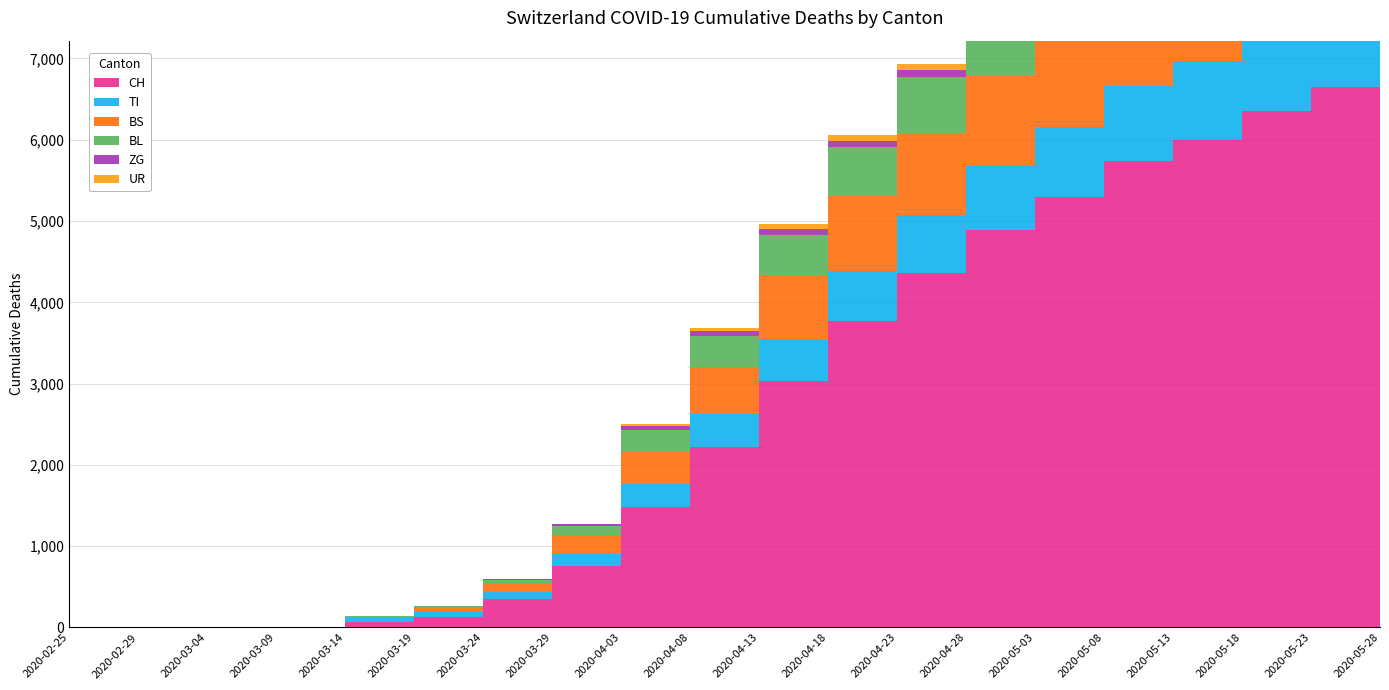

Reading left to right, extract all data points from this chart.

CH: 2020-02-25=0	2020-02-29=0	2020-03-04=0	2020-03-09=3	2020-03-14=70	2020-03-19=134	2020-03-24=355	2020-03-29=752	2020-04-03=1479	2020-04-08=2225	2020-04-13=3033	2020-04-18=3765	2020-04-23=4357	2020-04-28=4894	2020-05-03=5300	2020-05-08=5734	2020-05-13=5995	2020-05-18=6358	2020-05-23=6652	2020-05-28=6875
TI: 2020-02-25=0	2020-02-29=0	2020-03-04=0	2020-03-09=0	2020-03-14=61	2020-03-19=65	2020-03-24=80	2020-03-29=155	2020-04-03=287	2020-04-08=396	2020-04-13=519	2020-04-18=626	2020-04-23=717	2020-04-28=794	2020-05-03=854	2020-05-08=924	2020-05-13=968	2020-05-18=1001	2020-05-23=1017	2020-05-28=1042
BS: 2020-02-25=0	2020-02-29=0	2020-03-04=0	2020-03-09=0	2020-03-14=4	2020-03-19=44	2020-03-24=105	2020-03-29=228	2020-04-03=397	2020-04-08=583	2020-04-13=779	2020-04-18=916	2020-04-23=1011	2020-04-28=1092	2020-05-03=1152	2020-05-08=1201	2020-05-13=1224	2020-05-18=1248	2020-05-23=1262	2020-05-28=1273
BL: 2020-02-25=0	2020-02-29=0	2020-03-04=0	2020-03-09=0	2020-03-14=2	2020-03-19=16	2020-03-24=40	2020-03-29=115	2020-04-03=266	2020-04-08=380	2020-04-13=500	2020-04-18=601	2020-04-23=683	2020-04-28=747	2020-05-03=787	2020-05-08=819	2020-05-13=832	2020-05-18=847	2020-05-23=852	2020-05-28=860
ZG: 2020-02-25=0	2020-02-29=0	2020-03-04=0	2020-03-09=0	2020-03-14=0	2020-03-19=5	2020-03-24=12	2020-03-29=21	2020-04-03=44	2020-04-08=58	2020-04-13=72	2020-04-18=82	2020-04-23=91	2020-04-28=98	2020-05-03=105	2020-05-08=109	2020-05-13=111	2020-05-18=113	2020-05-23=114	2020-05-28=115
UR: 2020-02-25=0	2020-02-29=0	2020-03-04=0	2020-03-09=0	2020-03-14=0	2020-03-19=0	2020-03-24=1	2020-03-29=3	2020-04-03=26	2020-04-08=47	2020-04-13=60	2020-04-18=70	2020-04-23=77	2020-04-28=82	2020-05-03=85	2020-05-08=88	2020-05-13=89	2020-05-18=92	2020-05-23=93	2020-05-28=95